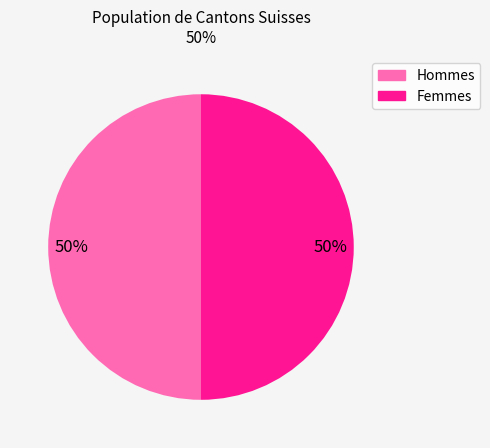

Count the number of slices in the pie.

2